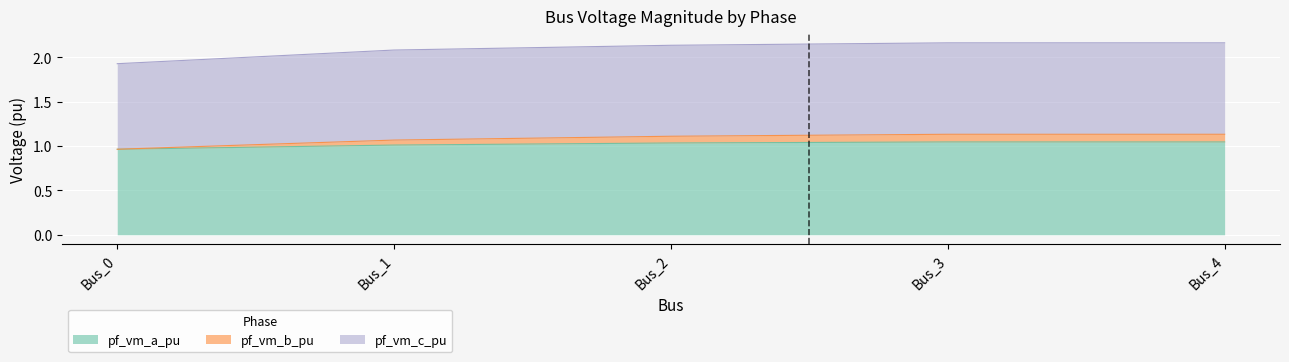

How many lines are shown in the chart?

3